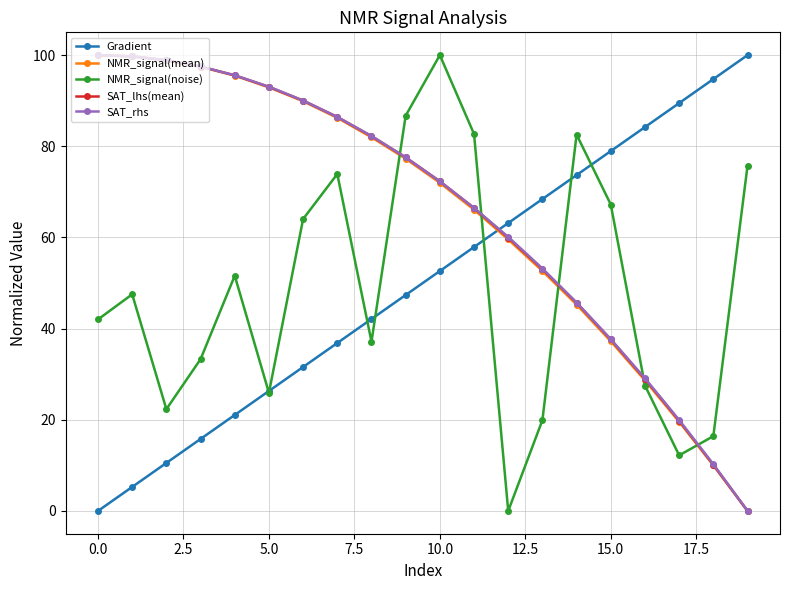

How many intersections are there between NMR_signal(noise) and SAT_rhs?

5